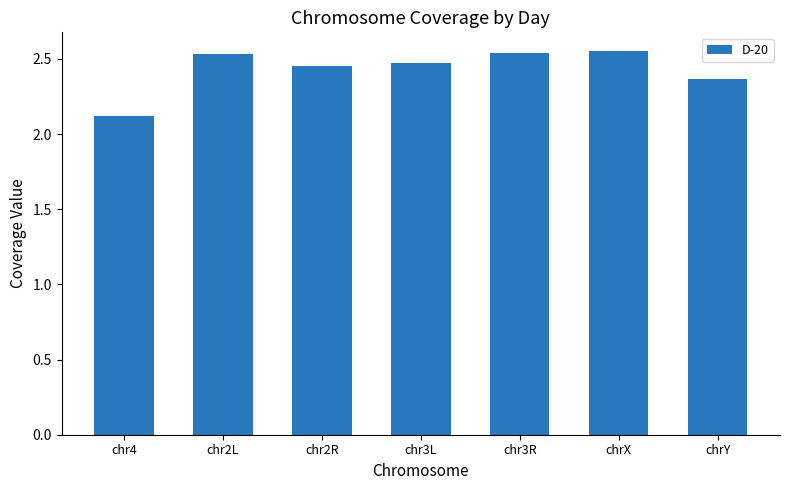

What is the label of the 7th bar from the right?

chr4